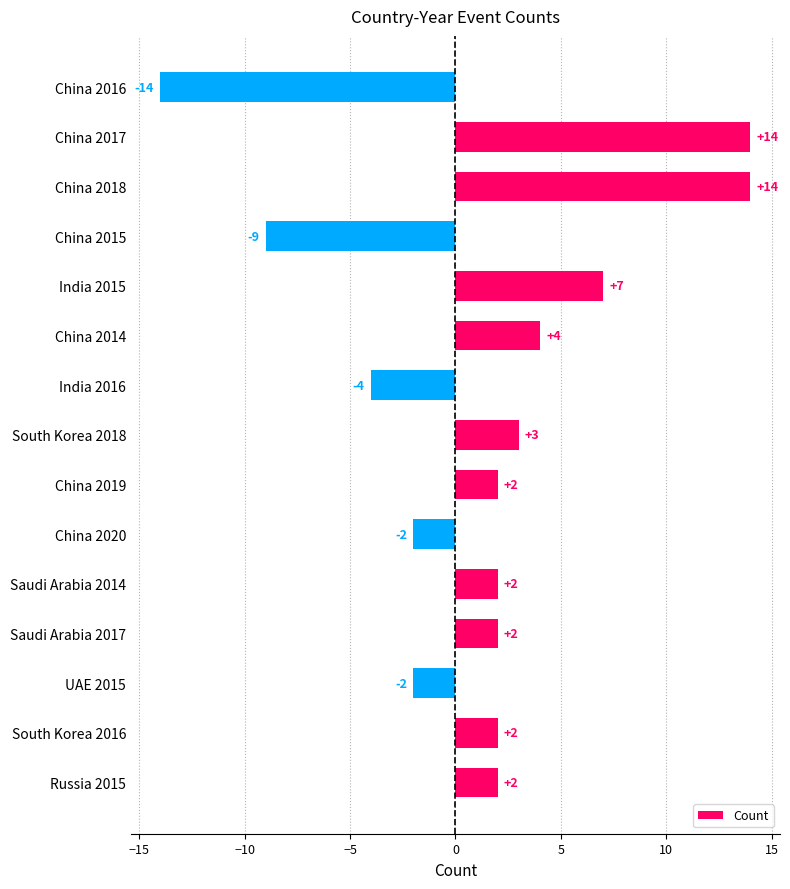

What is the difference between the second highest and minimum values?

28